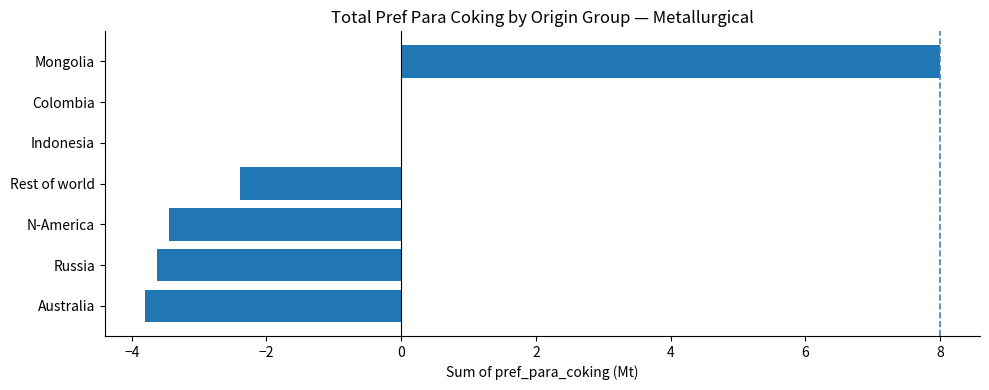

What is the change in value from Australia to Colombia?

+3.8